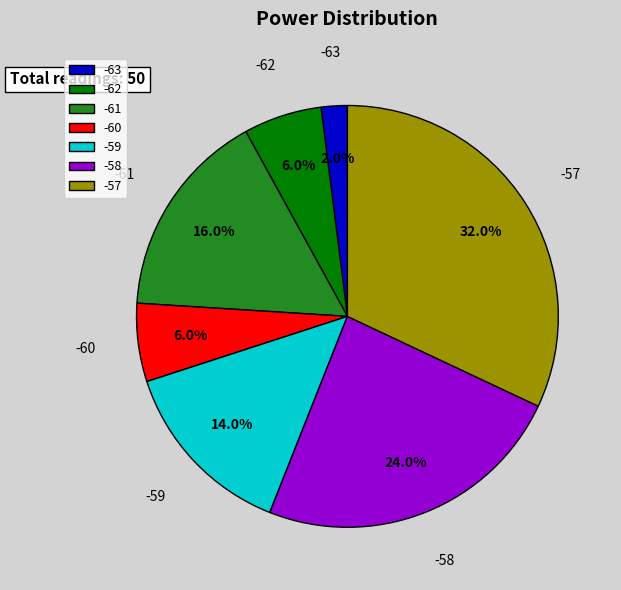

Combined, do -57 and -60 account for over 50%?

No